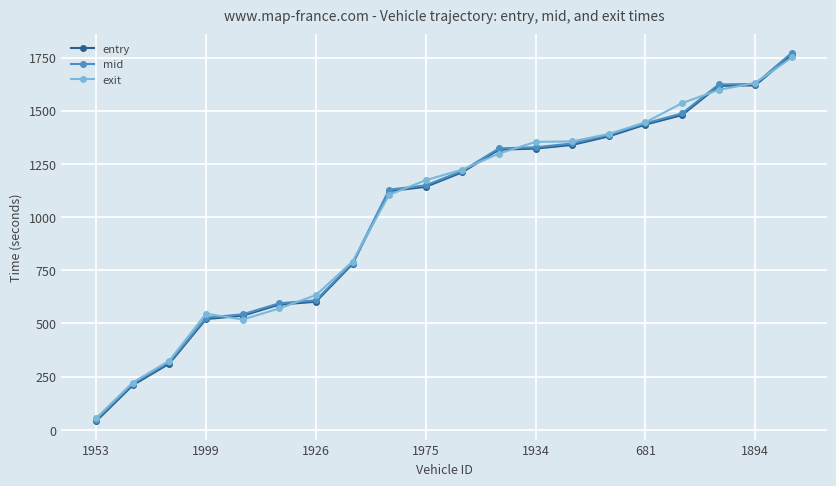

What is the value of the entry point at the 5th from the left?

536.3